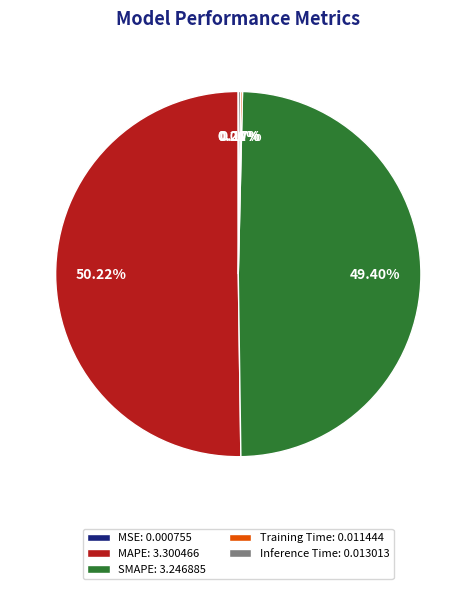

Is MAPE the majority of the pie?

Yes